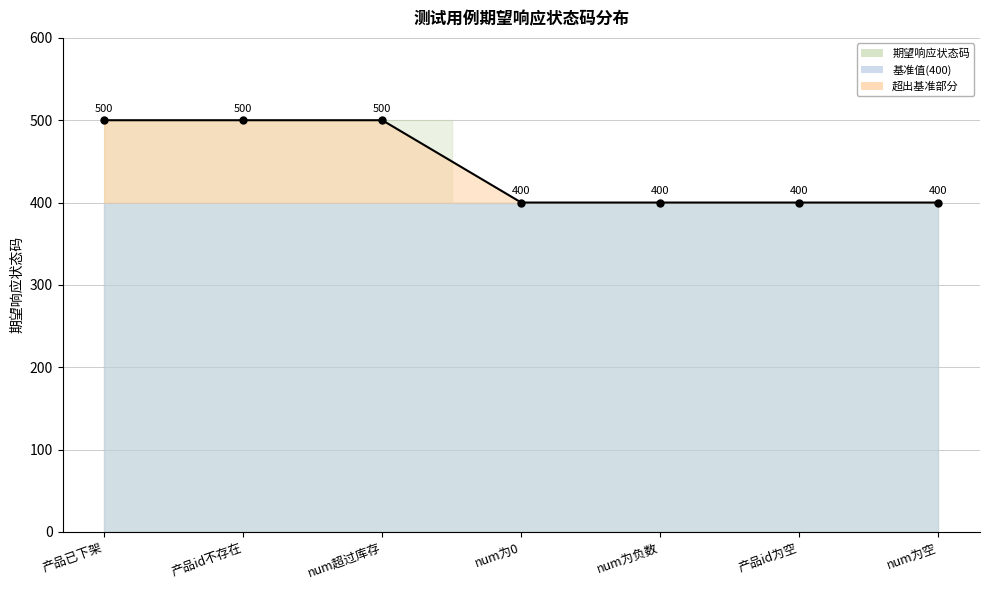

What is the sum of the values at num为负数 and num超过库存?

900